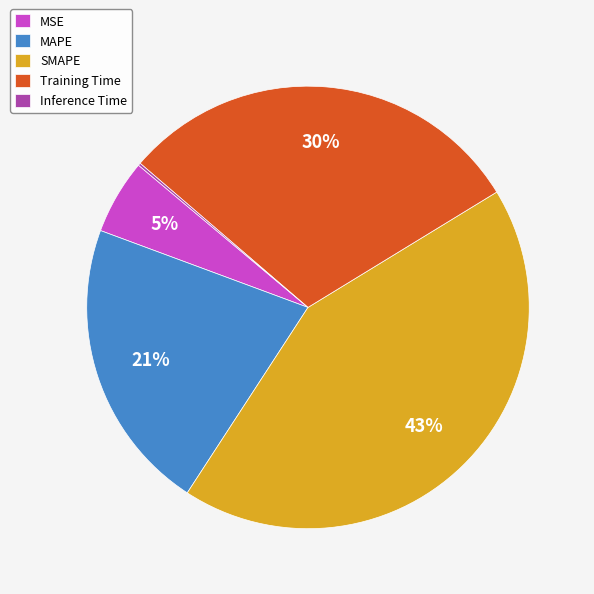

Approximately how many times larger is the value at Training Time compared to MAPE?

1.4